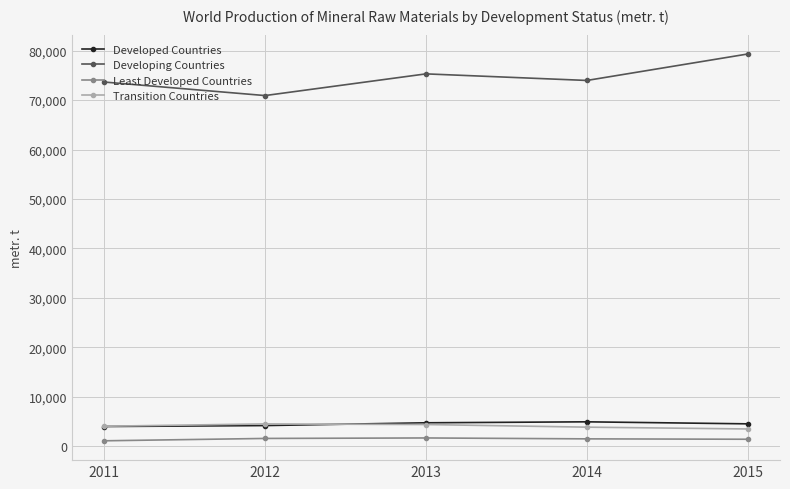

How many lines are shown in the chart?

4